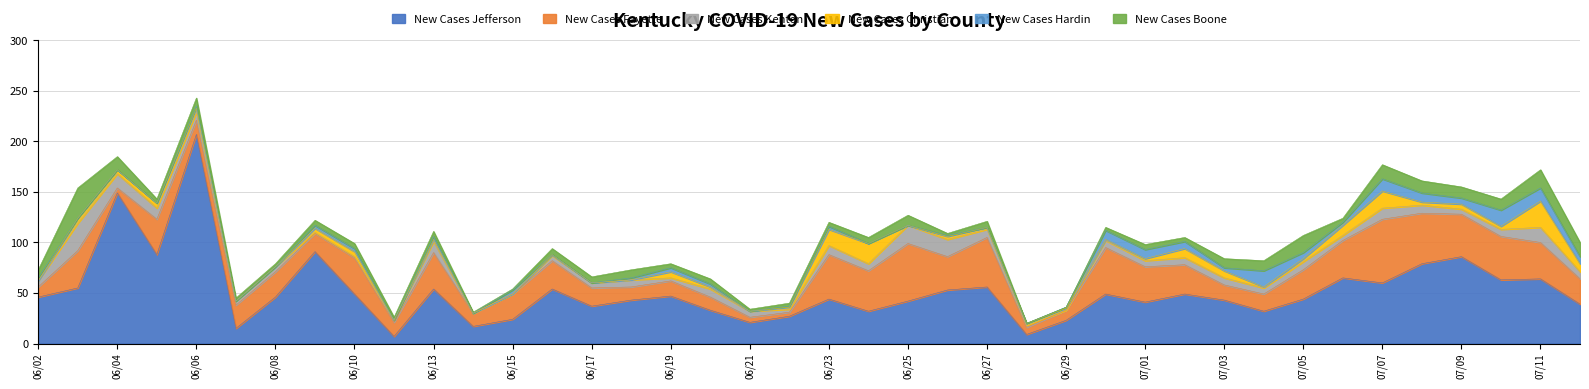

How many series are shown in this chart?

6